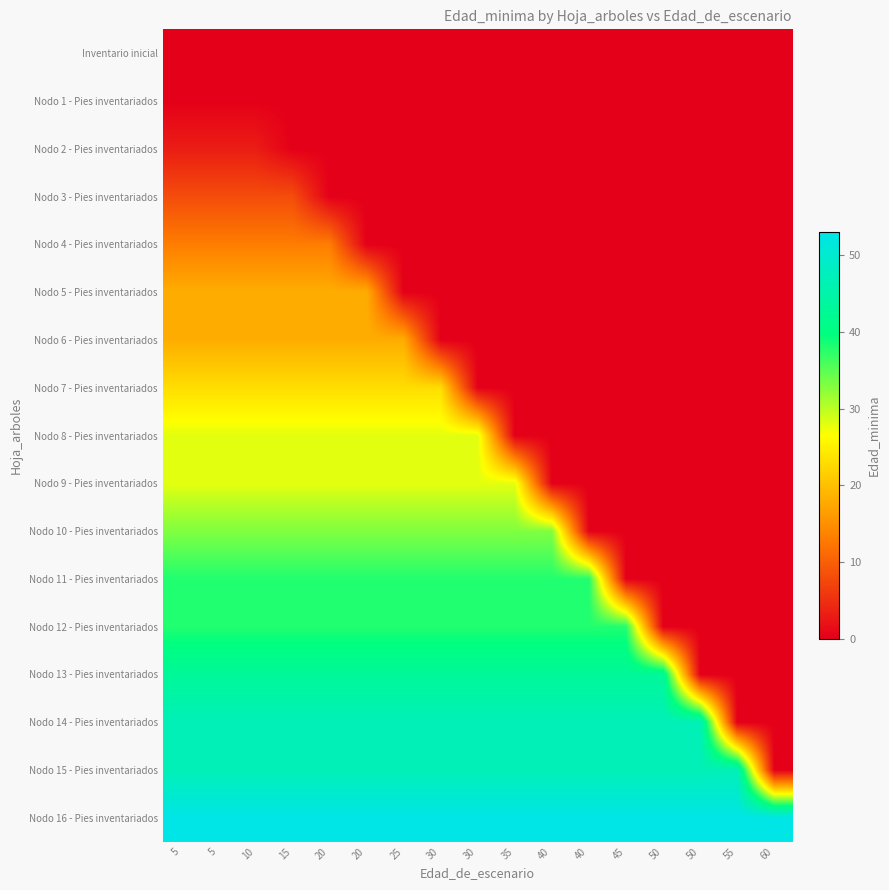

Which series has the largest total across all categories?

Nodo 16 - Pies inventariados